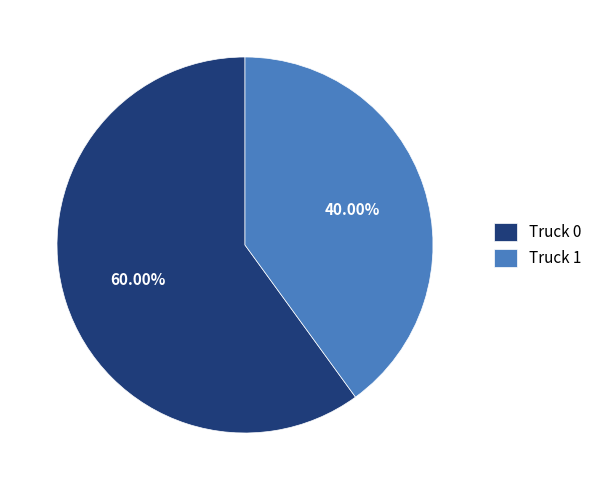

How many segments does this pie chart have?

2